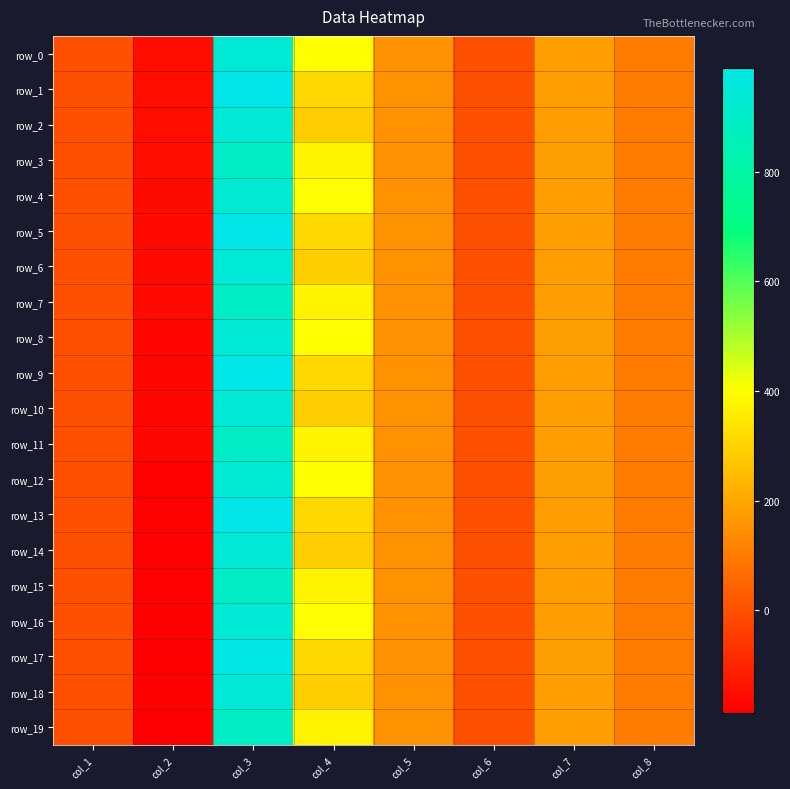

How many values in row_8 are above zero?

5